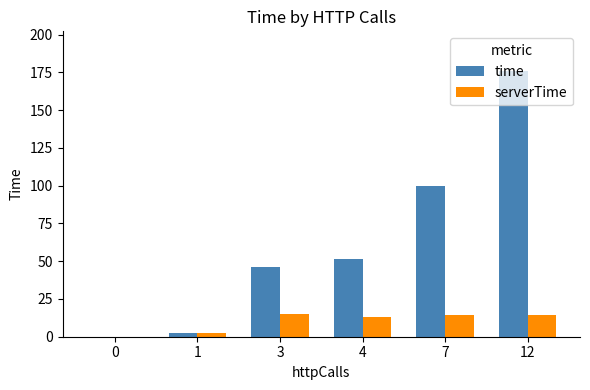

Does the chart contain stacked bars?

No